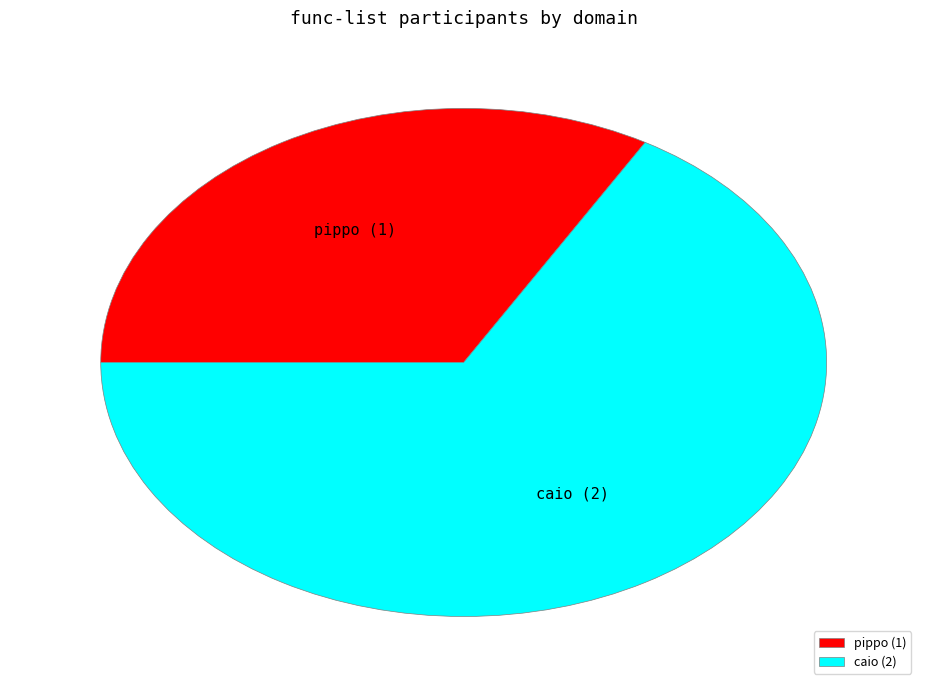

The caio slice represents 67% of the pie. True or false?

True